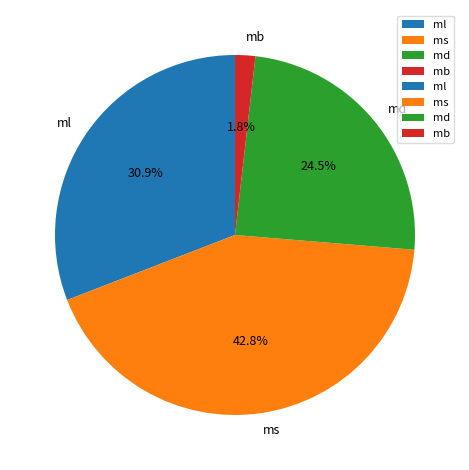

Rank the categories by value from highest to lowest.

ms, ml, md, mb